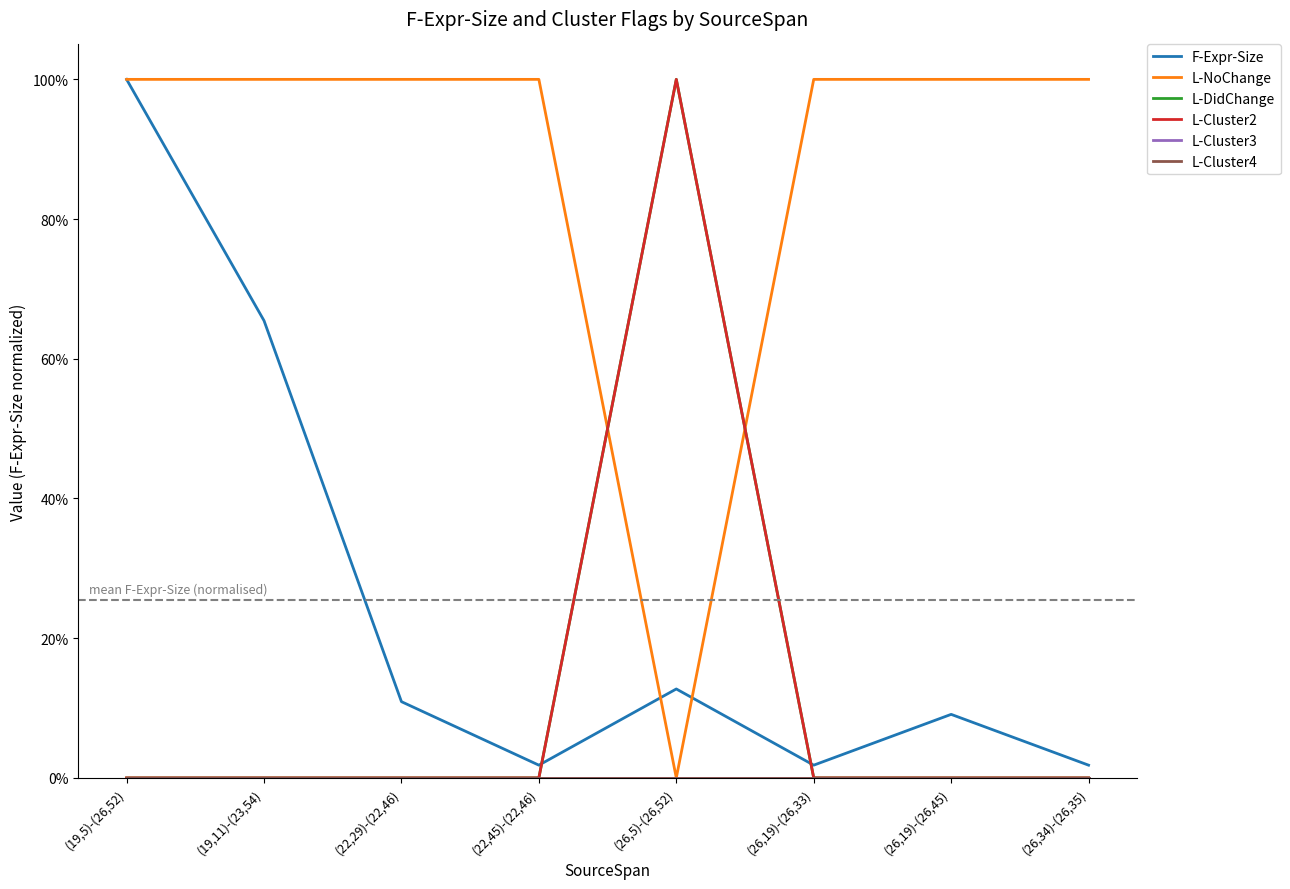

Is this an area chart (filled region under the line)?

No